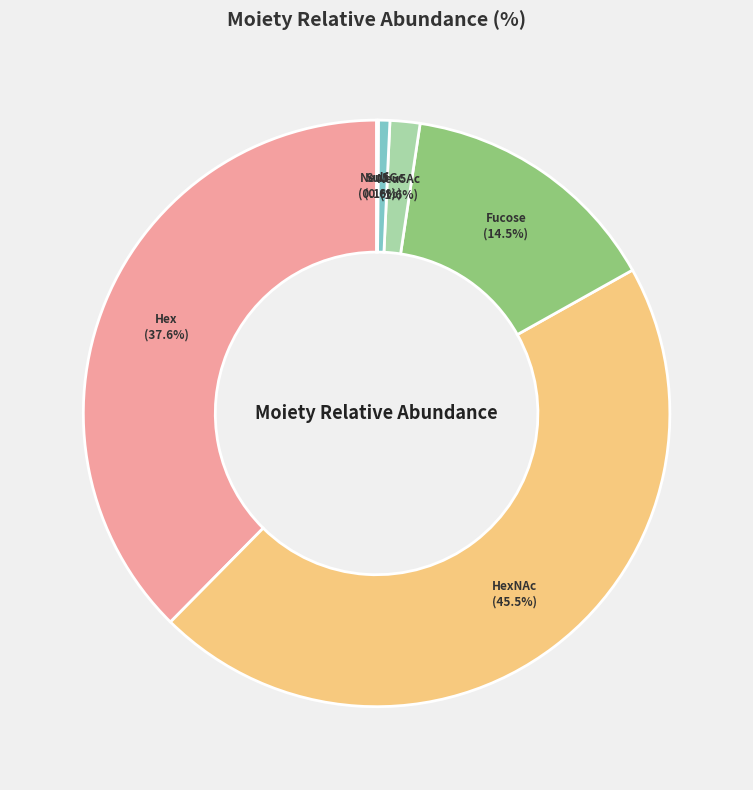

Between Hex and HexNAc, which is larger?

HexNAc